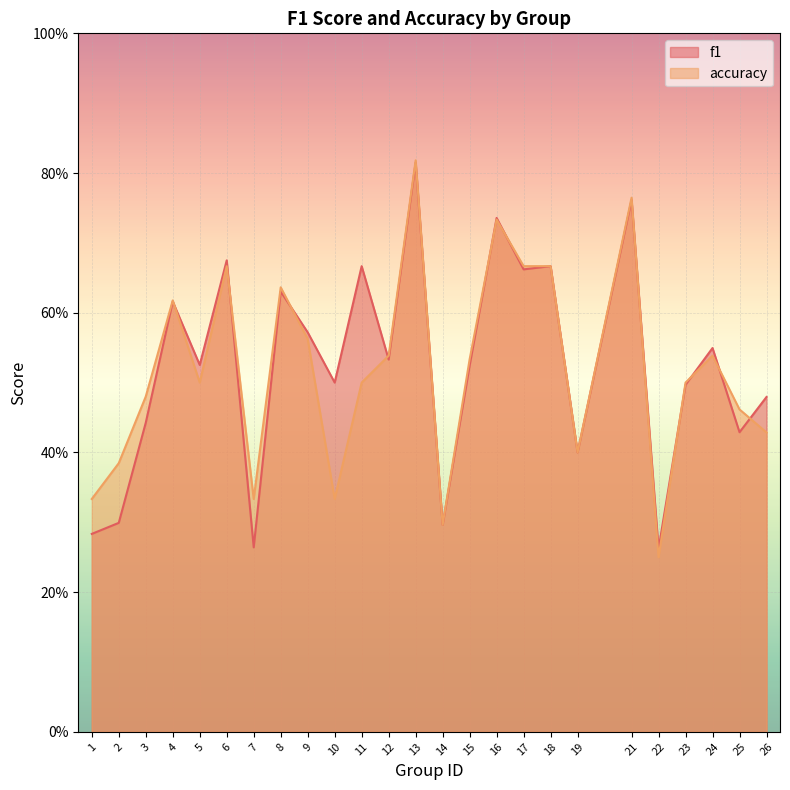

Rank the series at 14 from highest to lowest value.

f1, accuracy